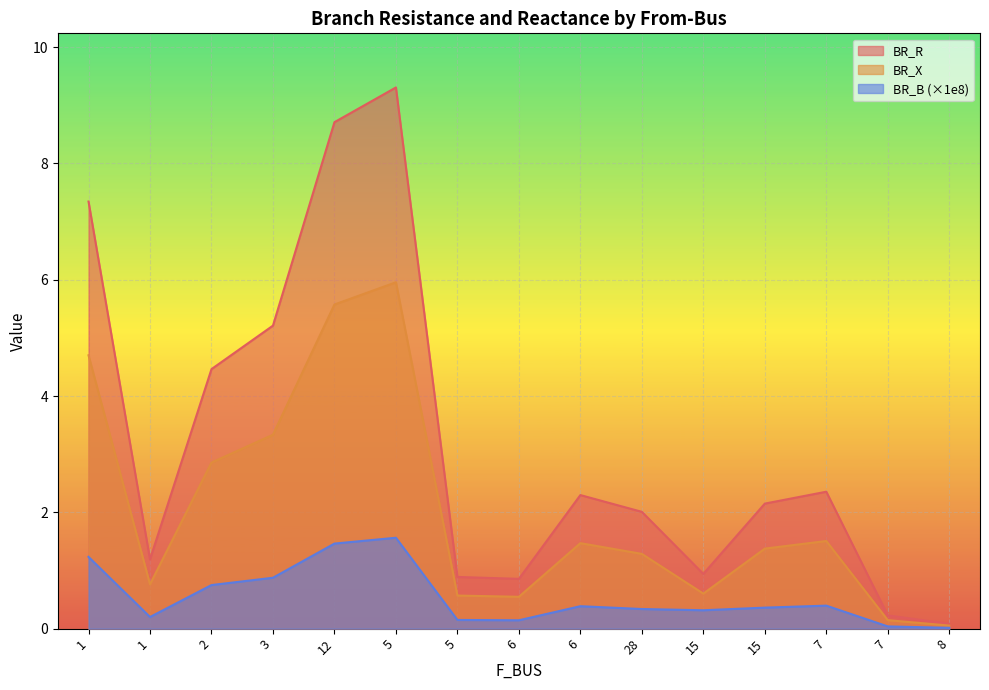

Which series has the largest range (max minus min)?

BR_R